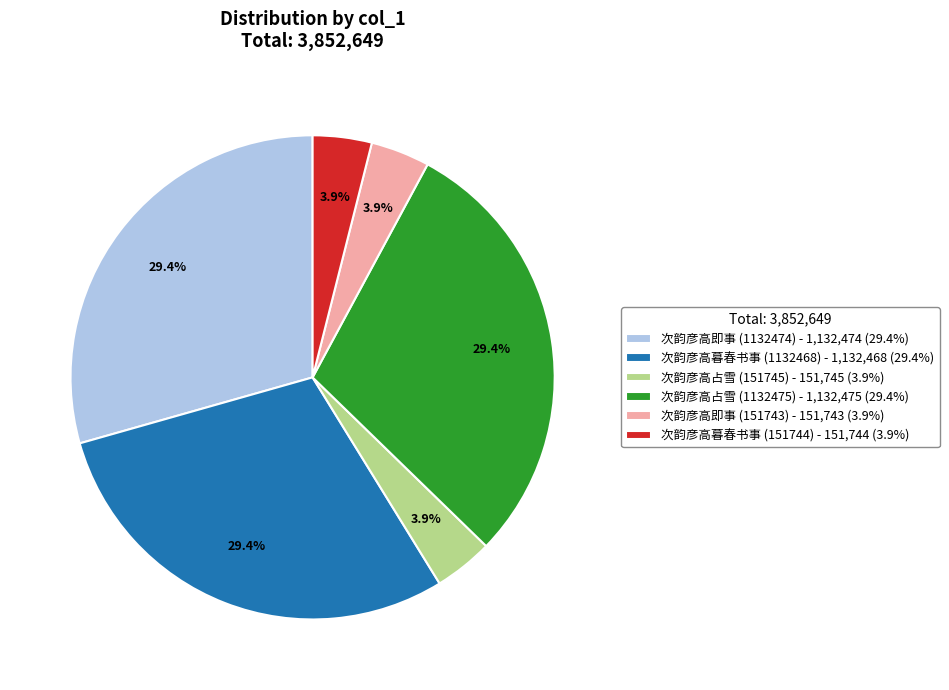

To the nearest percent, what percentage of the pie is 次韵彦高暮春书事 (1132468)?

29%